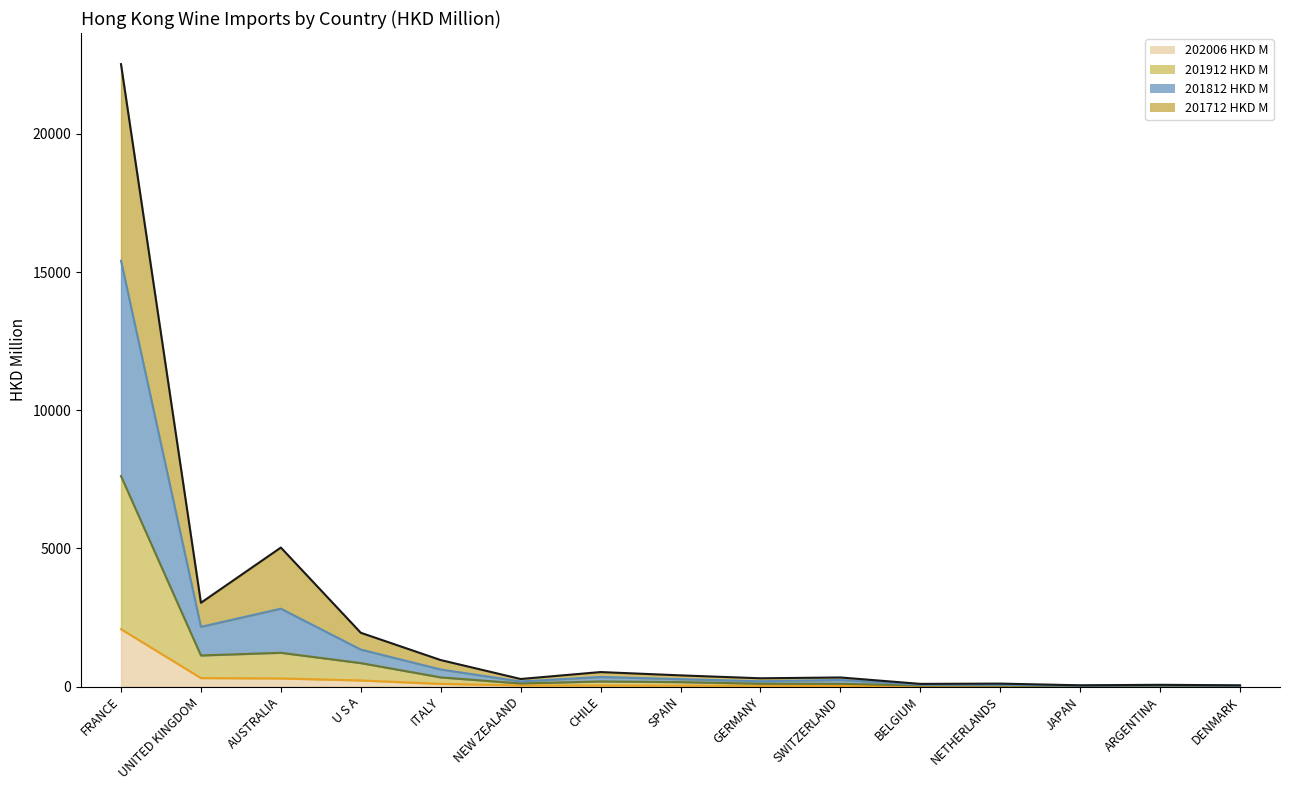

At which label does 201812 HKD M (line) first exceed 241?

FRANCE